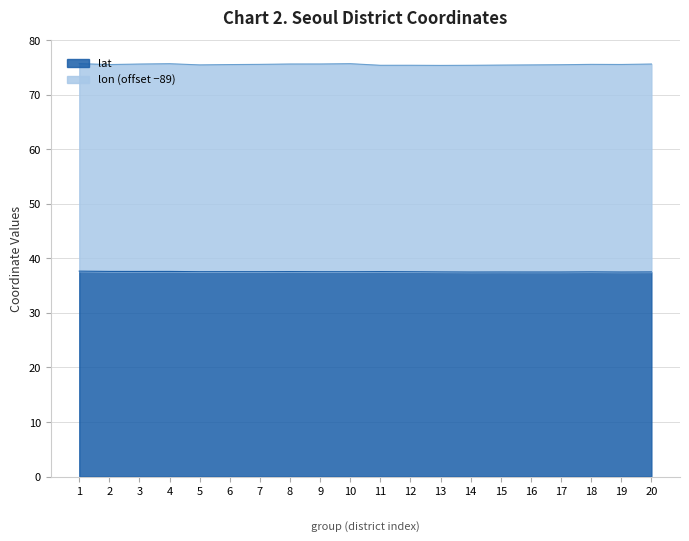

What is the maximum value for lat?

37.7